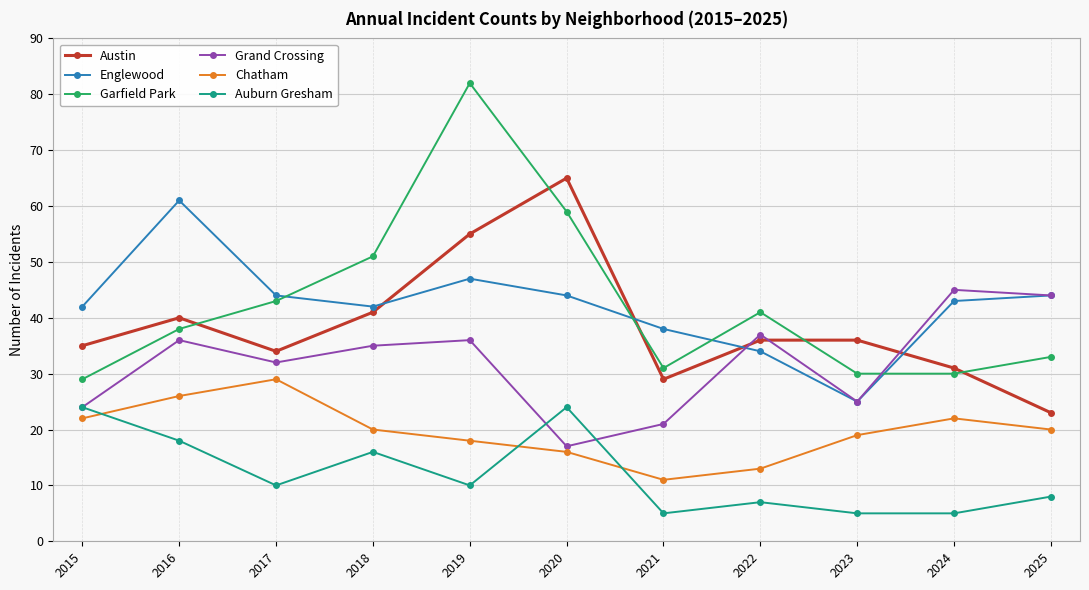

What is the total value across all series at 2023?

140